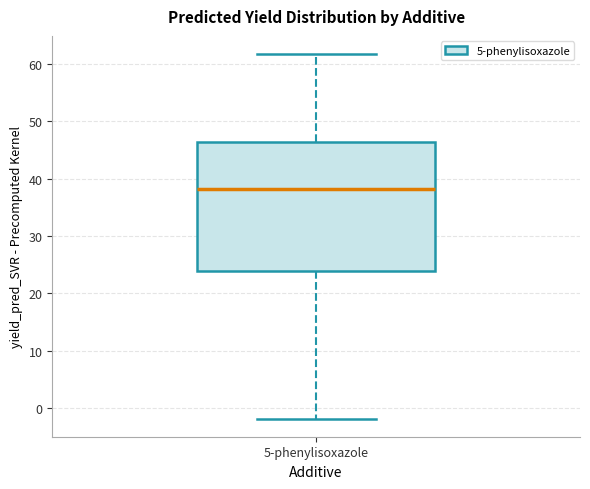

Where does the upper whisker of the box for 5-phenylisoxazole end on the y-axis? The values are not printed on the chart, so give them approximately, as read against the axis.

62